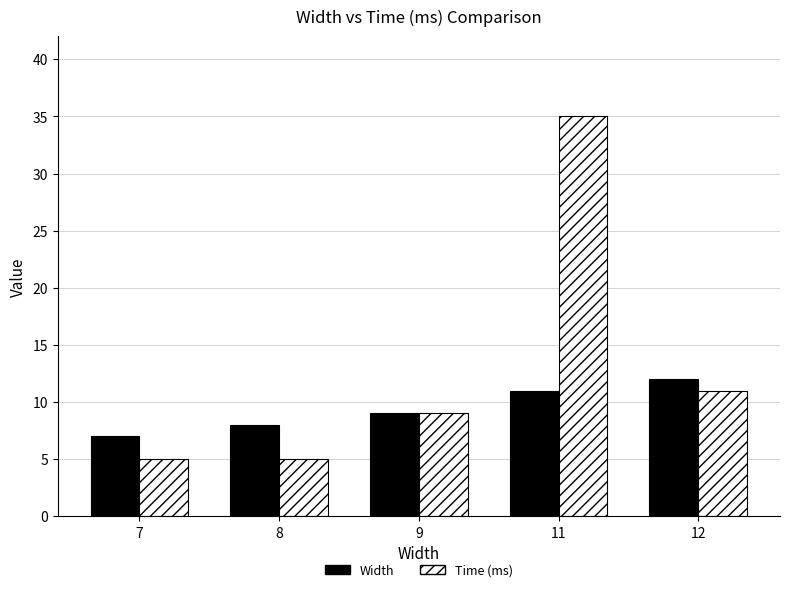

What is the value of the Time (ms) bar at the 5th from the left?

11